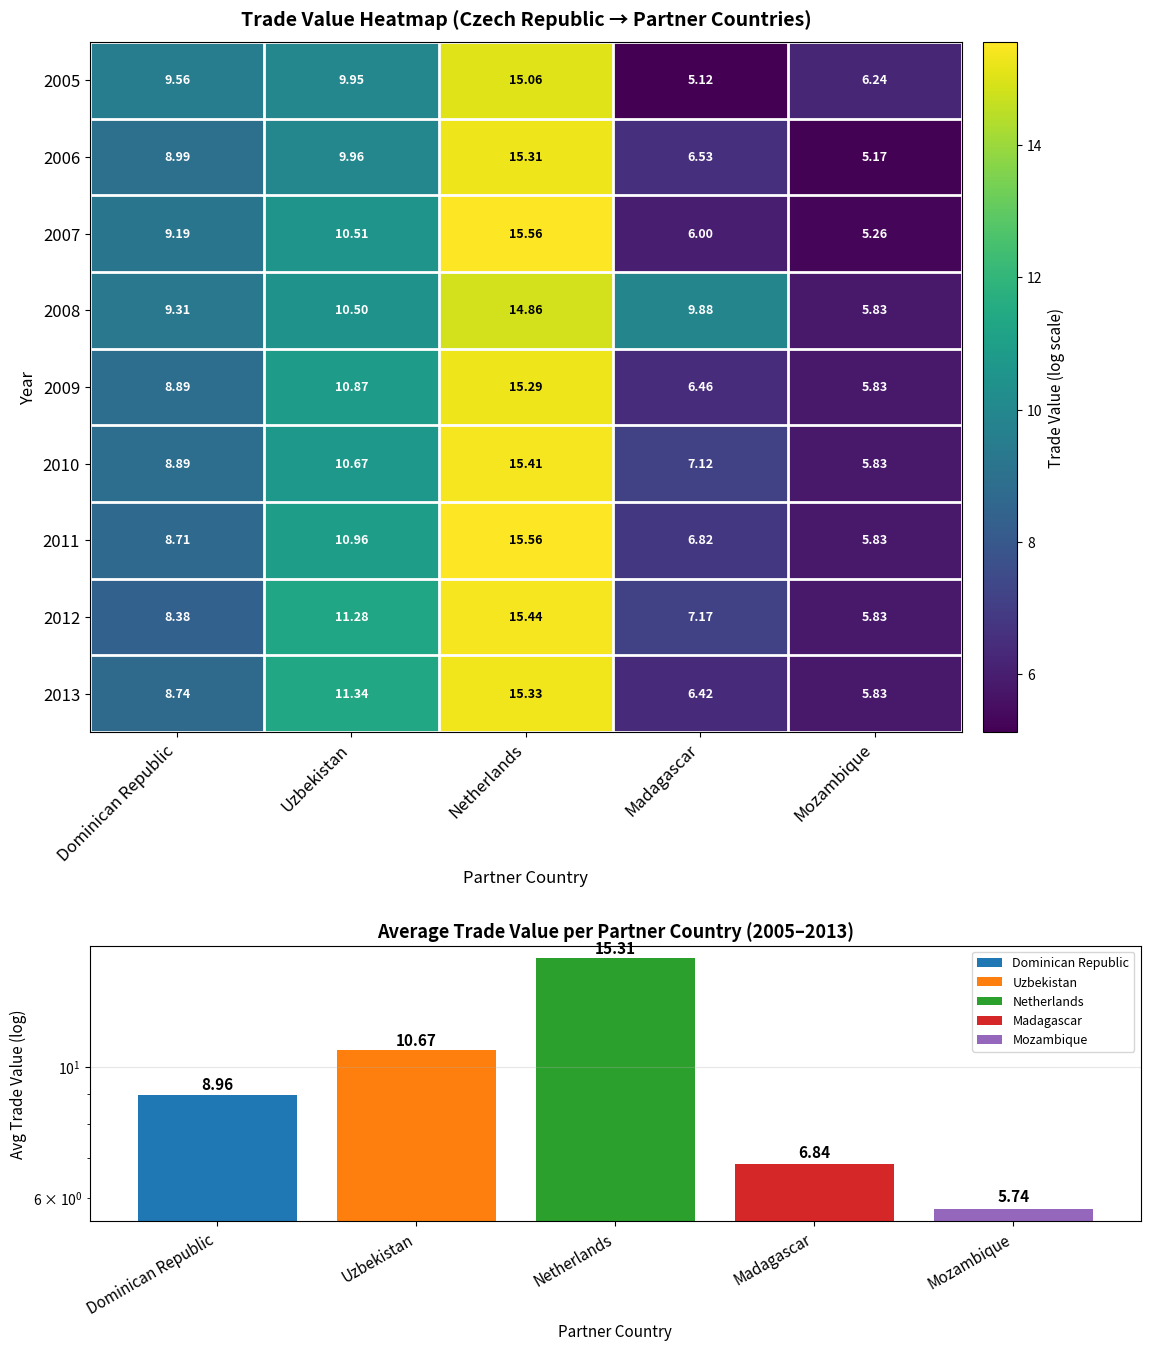

What value does the 2006 series have at Dominican Republic?

9.0